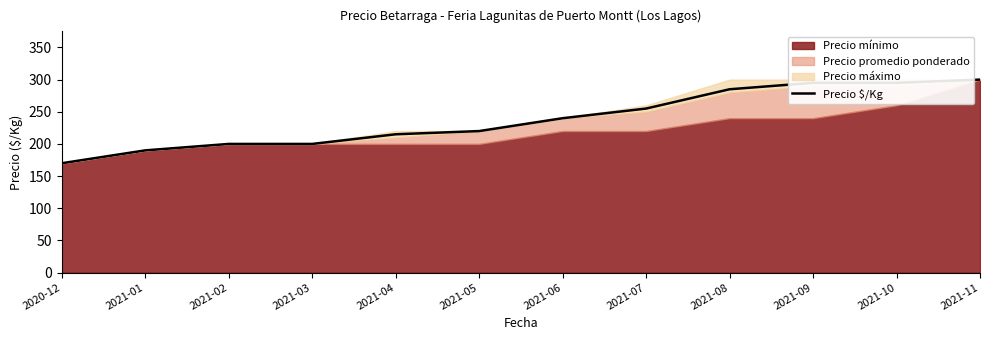

Which label corresponds to the smallest value in the chart?

2020-12